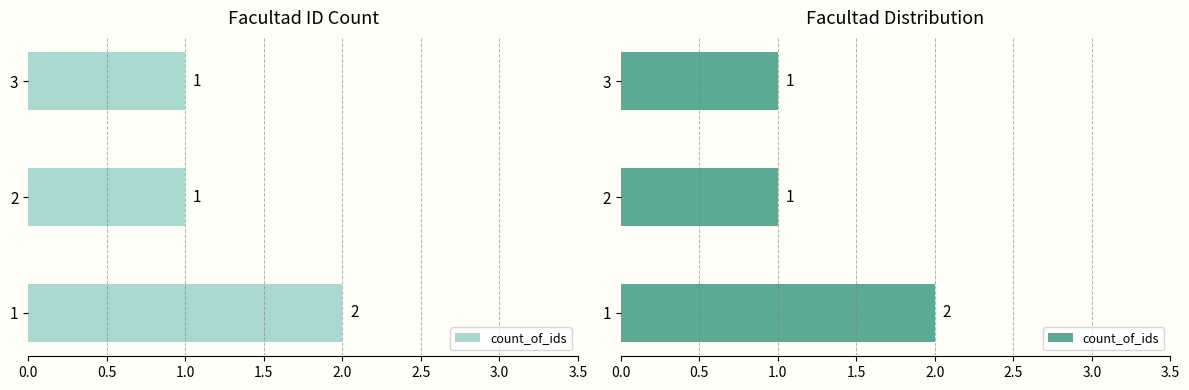

Reading left to right, transcribe all the data shown in this chart.

2	1	1